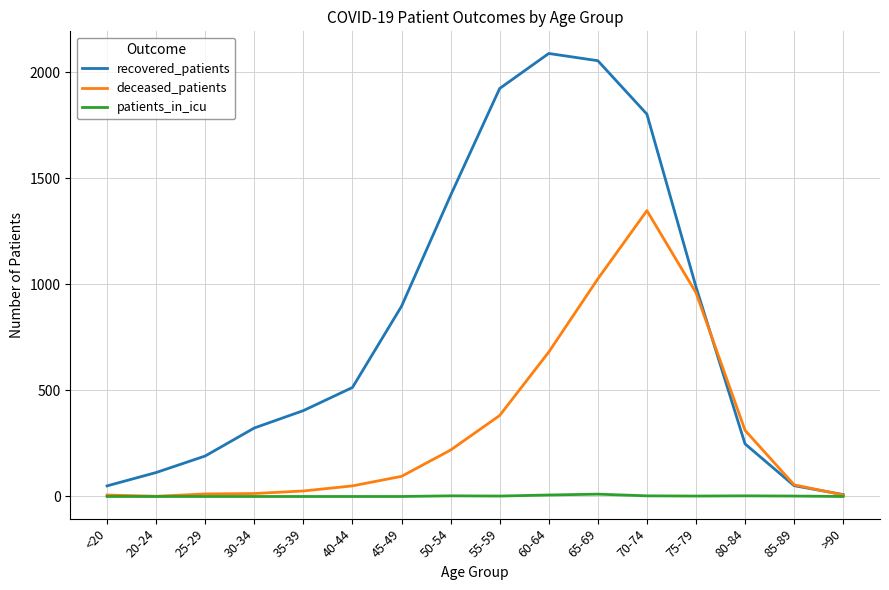

Which series has the largest total across all categories?

recovered_patients